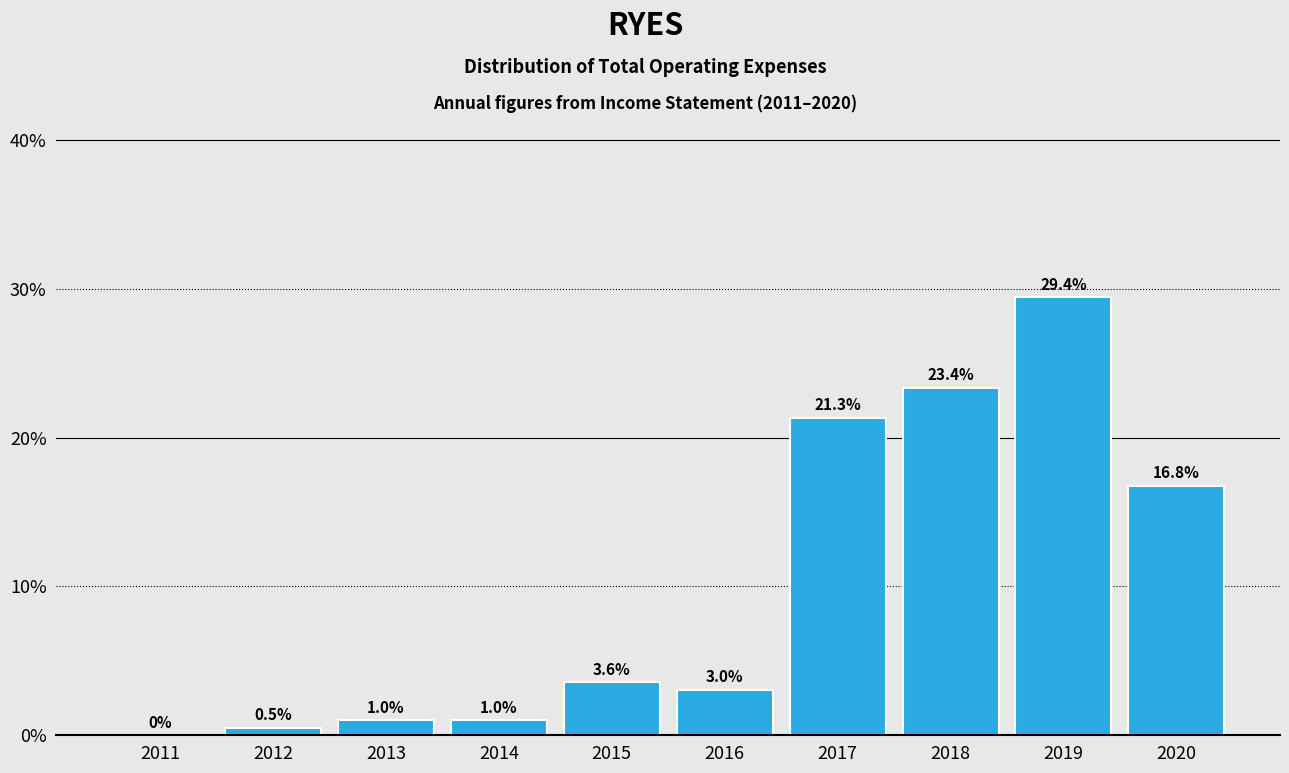

Reading right to left, list all the values displayed in this chart.

2020=16.8	2019=29.4	2018=23.4	2017=21.3	2016=3.0	2015=3.6	2014=1.0	2013=1.0	2012=0.5	2011=0.0